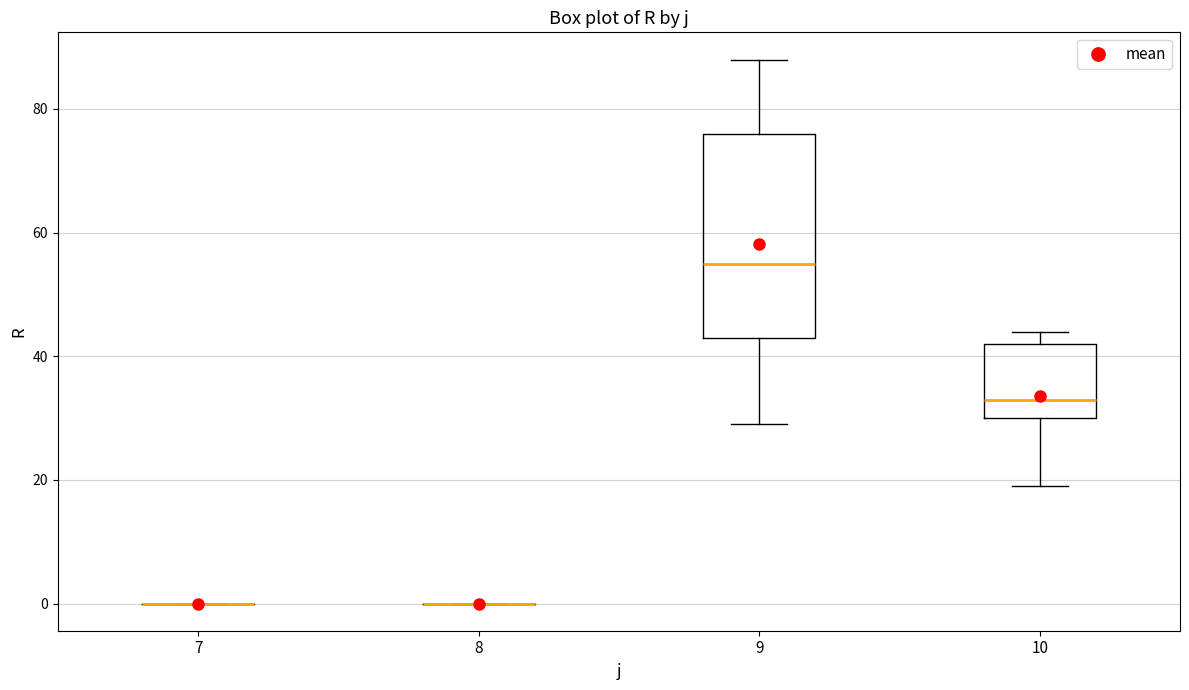

Reading left to right, read every box against the y-axis: the position of its median line, the range the box covers, and the ends of its whiskers. The values are not printed on the chart, so give them approximately, as read against the axis.

7: box collapsed to a line at 0, whiskers 0 to 0
8: box collapsed to a line at 0, whiskers 0 to 0
9: median 56, box 44 to 76, whiskers 30 to 88
10: median 34, box 30 to 42, whiskers 20 to 44